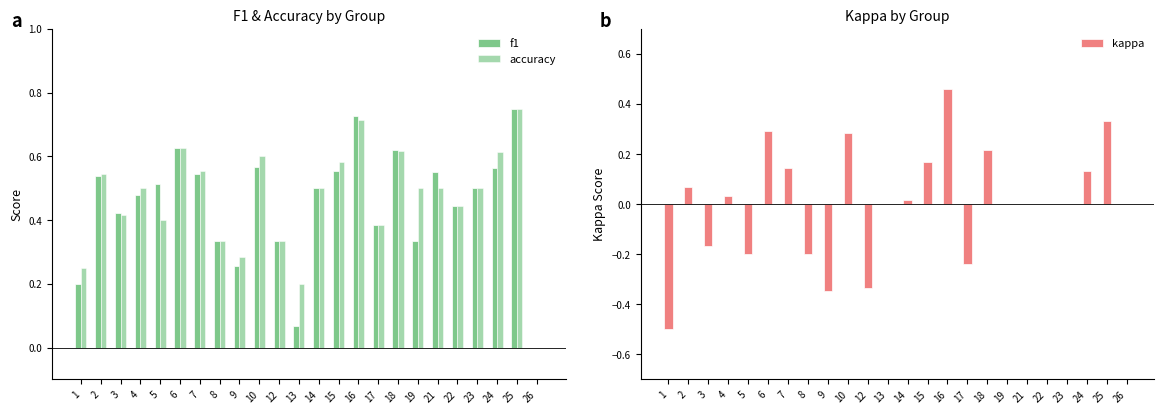

What is the value of the kappa bar at the 7th from the left?

0.1